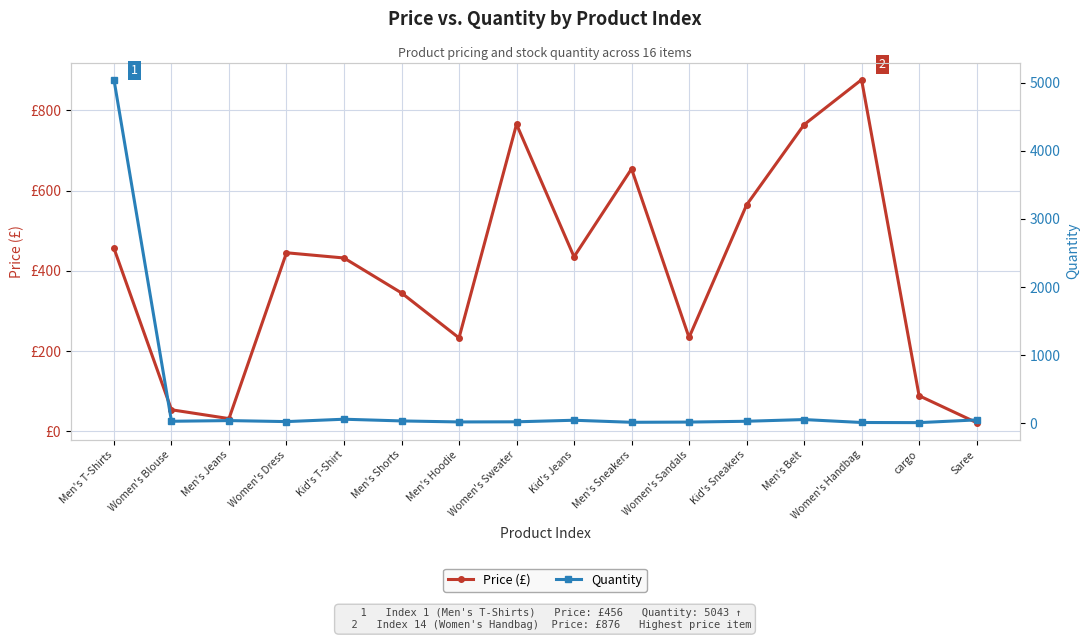

Which series has the largest total across all categories?

Price (£)